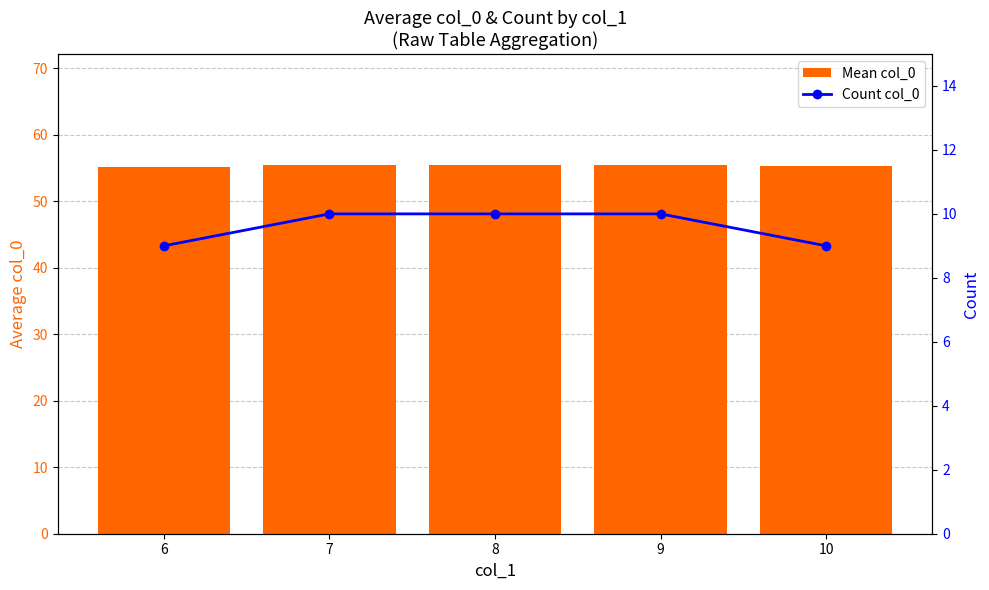

Where is Count col_0 nearest to the value 9?

6